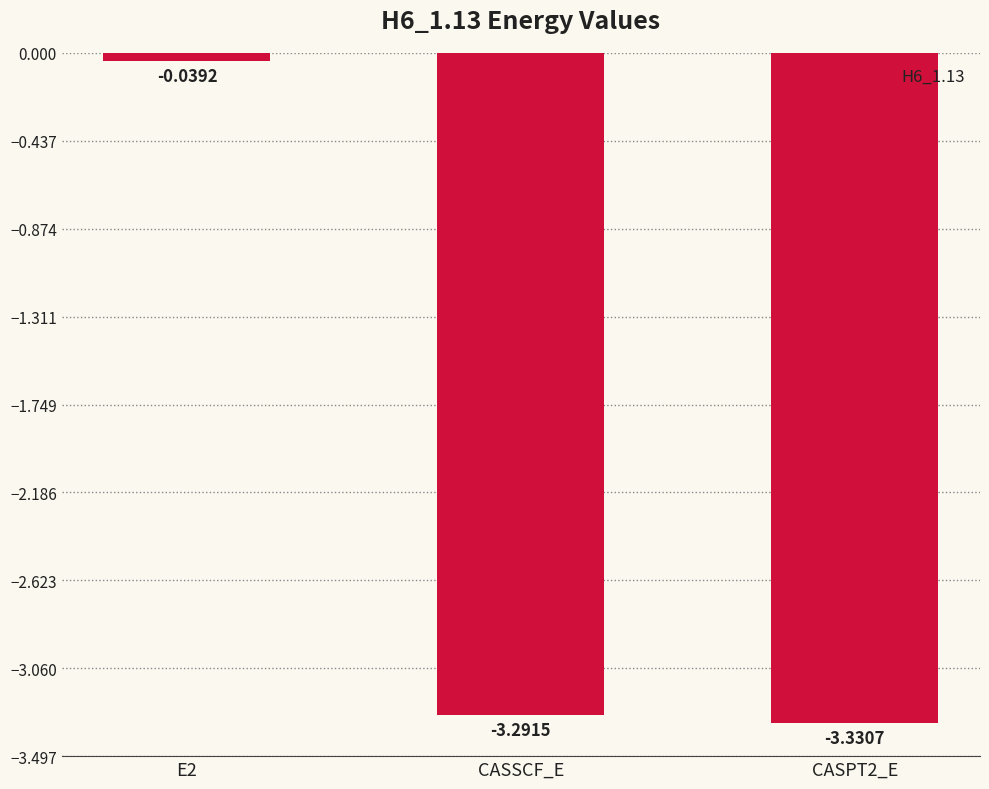

True or false: the data shows -3.3 at CASSCF_E.

True